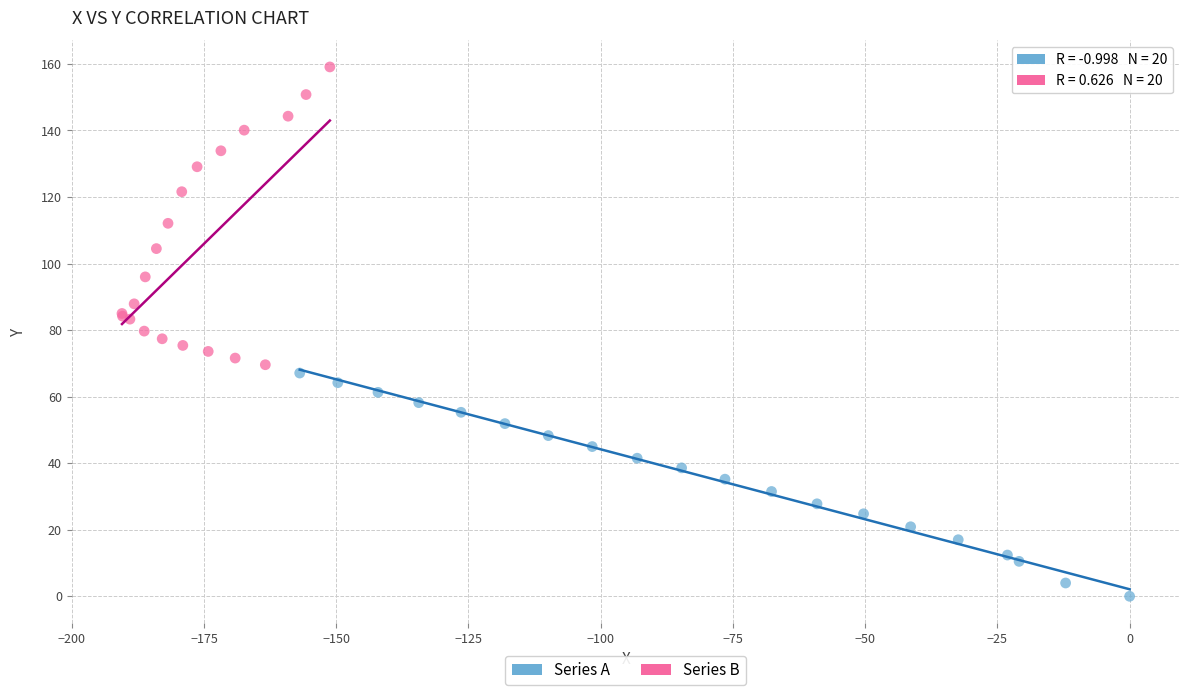

Which series contains the lowest Y value?

Series A